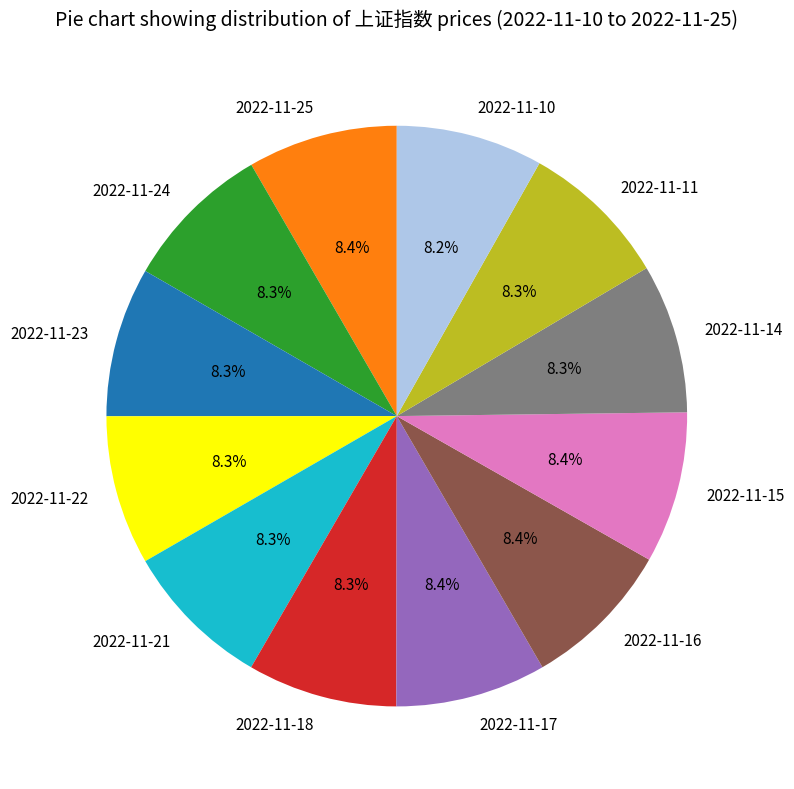

Is it true that 2022-11-17 is 8% of the pie?

True